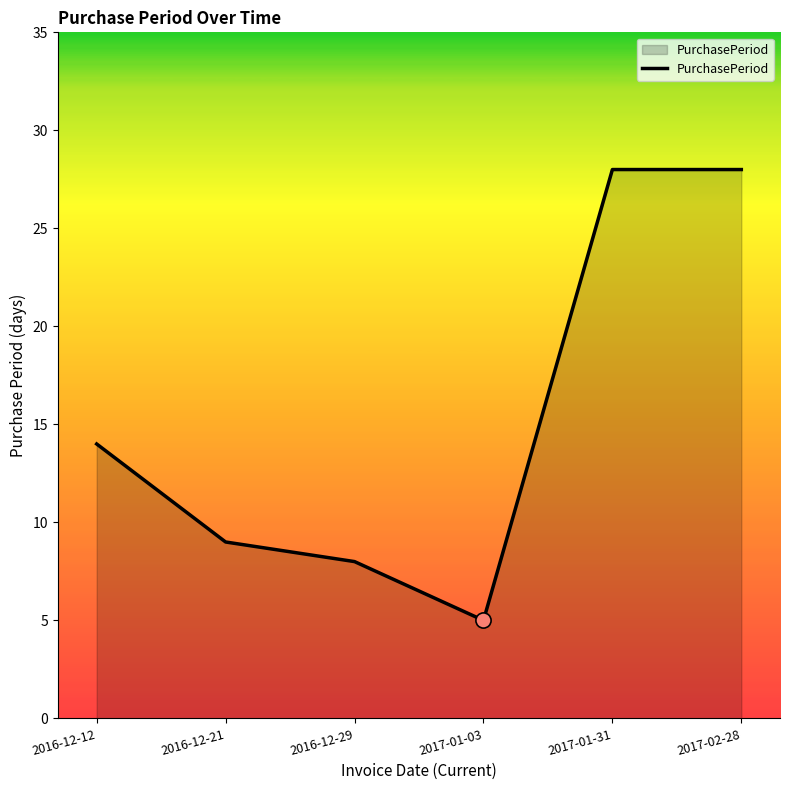

Which has a higher value, 2016-12-29 or 2016-12-21?

2016-12-21